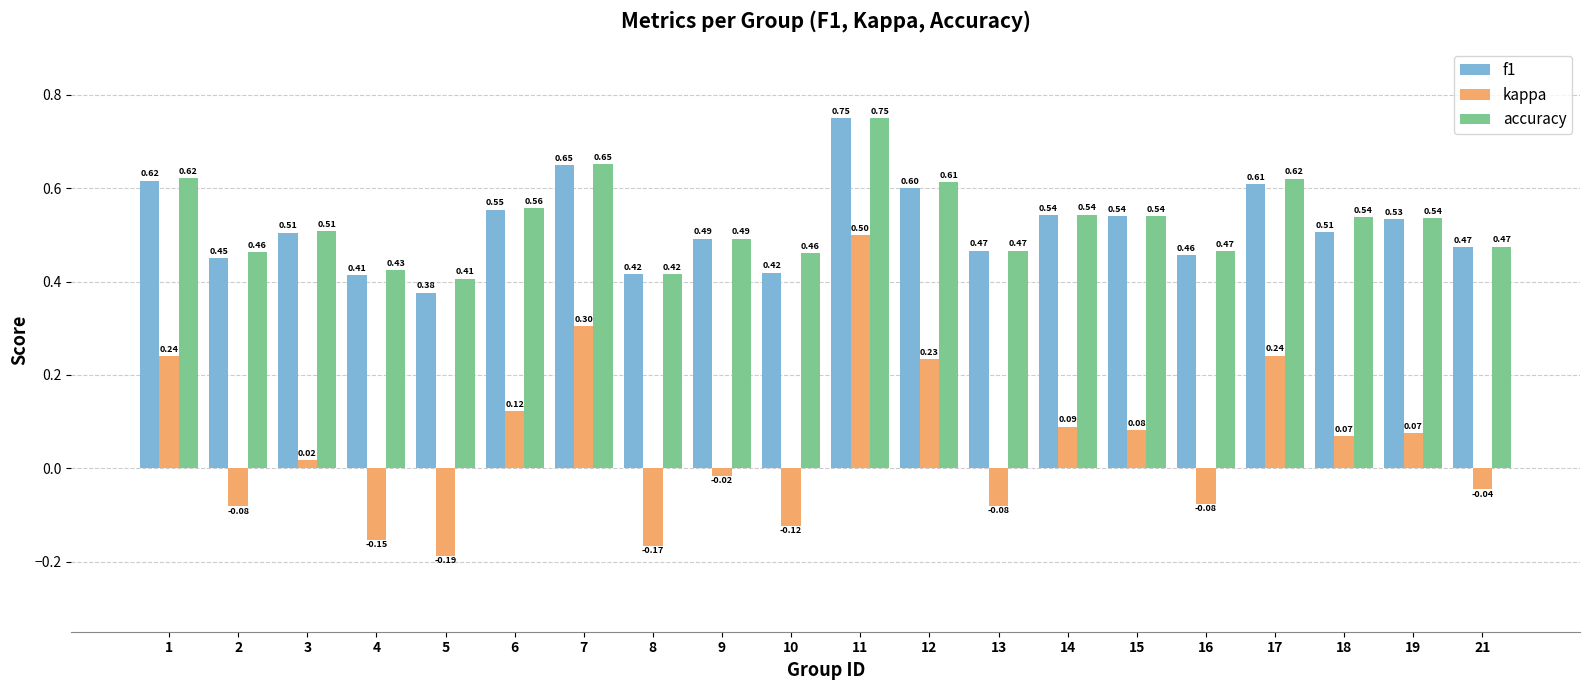

How many bars are there in each group?

3